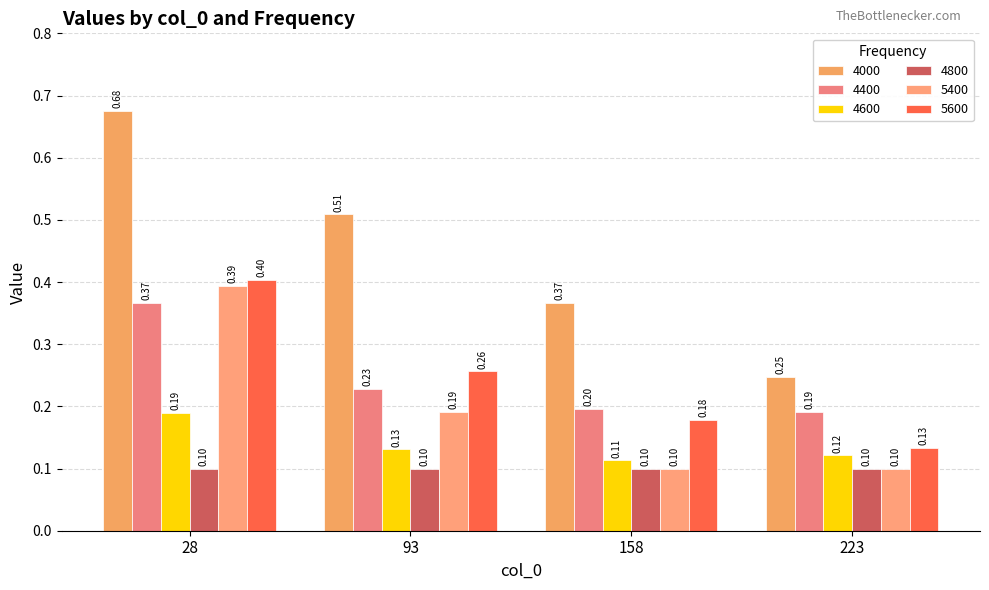

Is it true that 5400 equals 0.4 at 28?

True